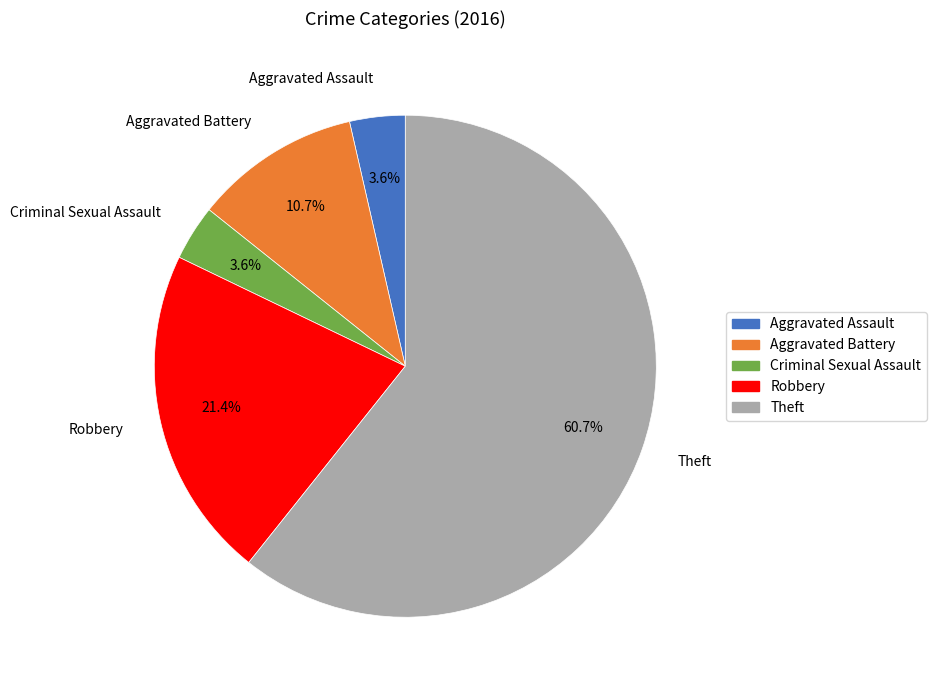

Which slice is the largest?

Theft